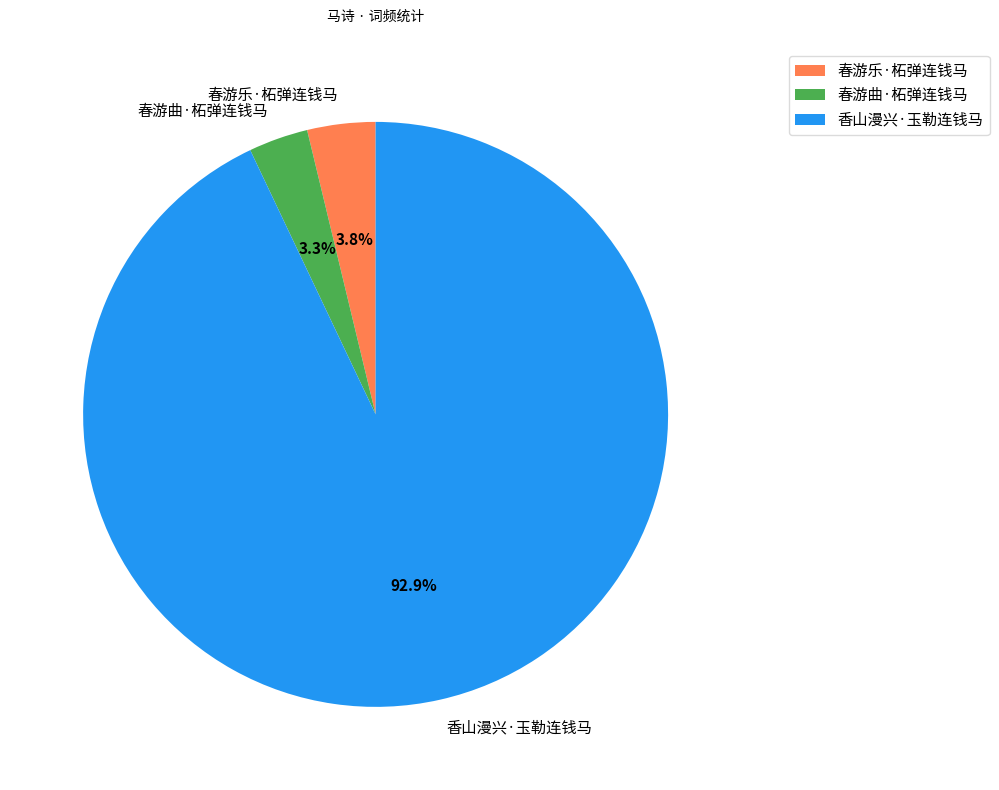

Is there a majority slice in this chart?

Yes